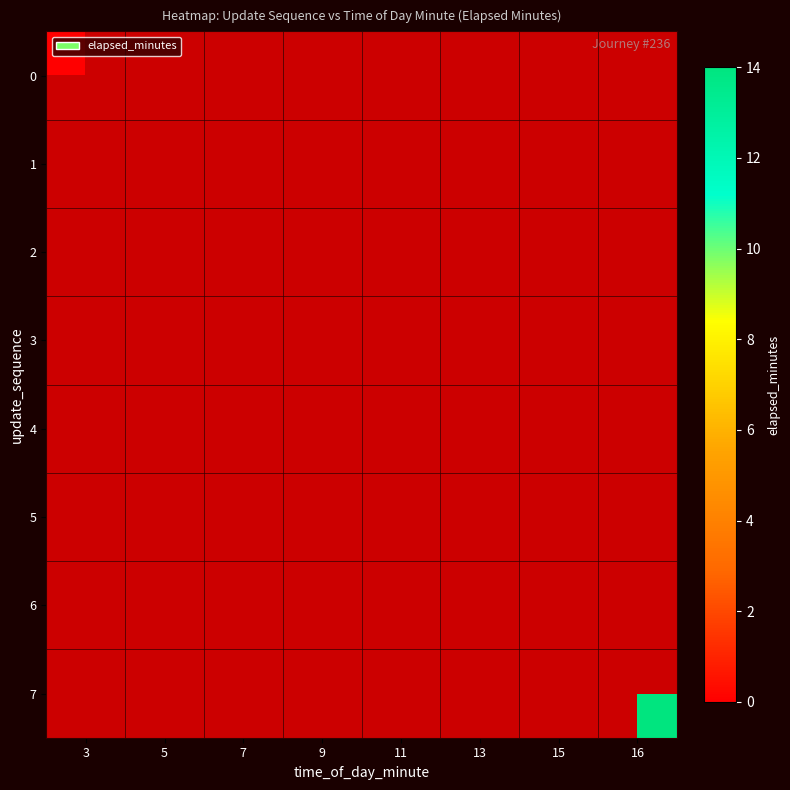

Which category has the highest value in the 0 series?

3